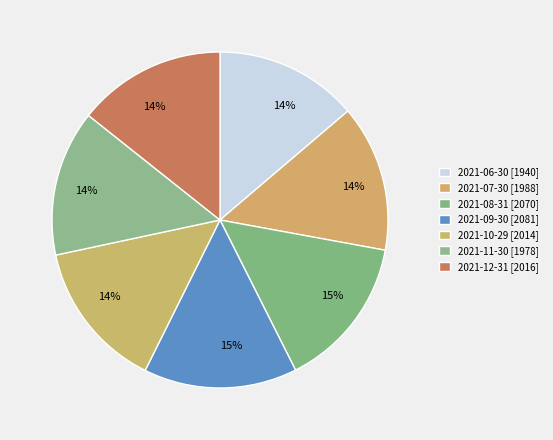

What portion of the pie excludes 2021-12-31?

85.7%